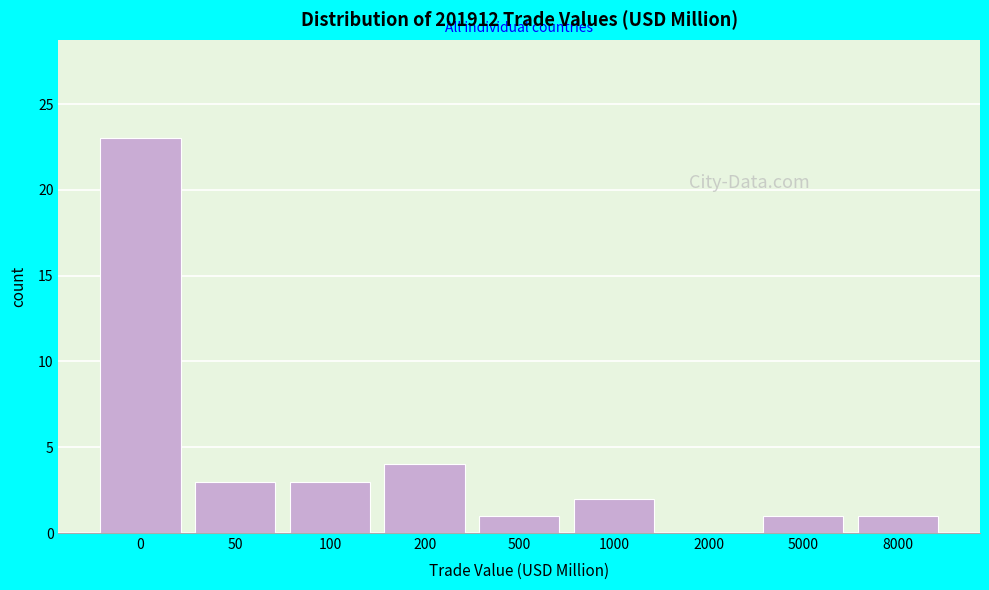

Reading left to right, extract all data points from this chart.

0=23	50=3	100=3	200=4	500=1	1000=2	2000=0	5000=1	8000=1